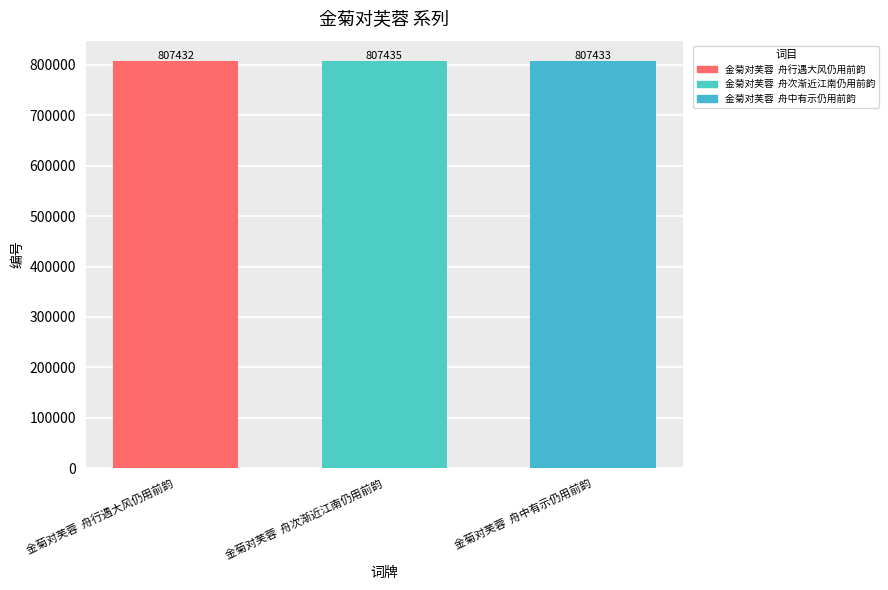

What is the label of the 3rd bar from the left?

金菊对芙蓉  舟中有示仍用前韵